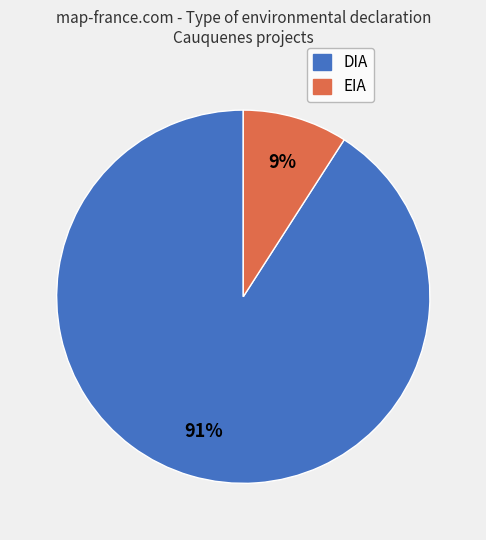

To the nearest percent, what is the combined percentage of DIA and EIA?

100%